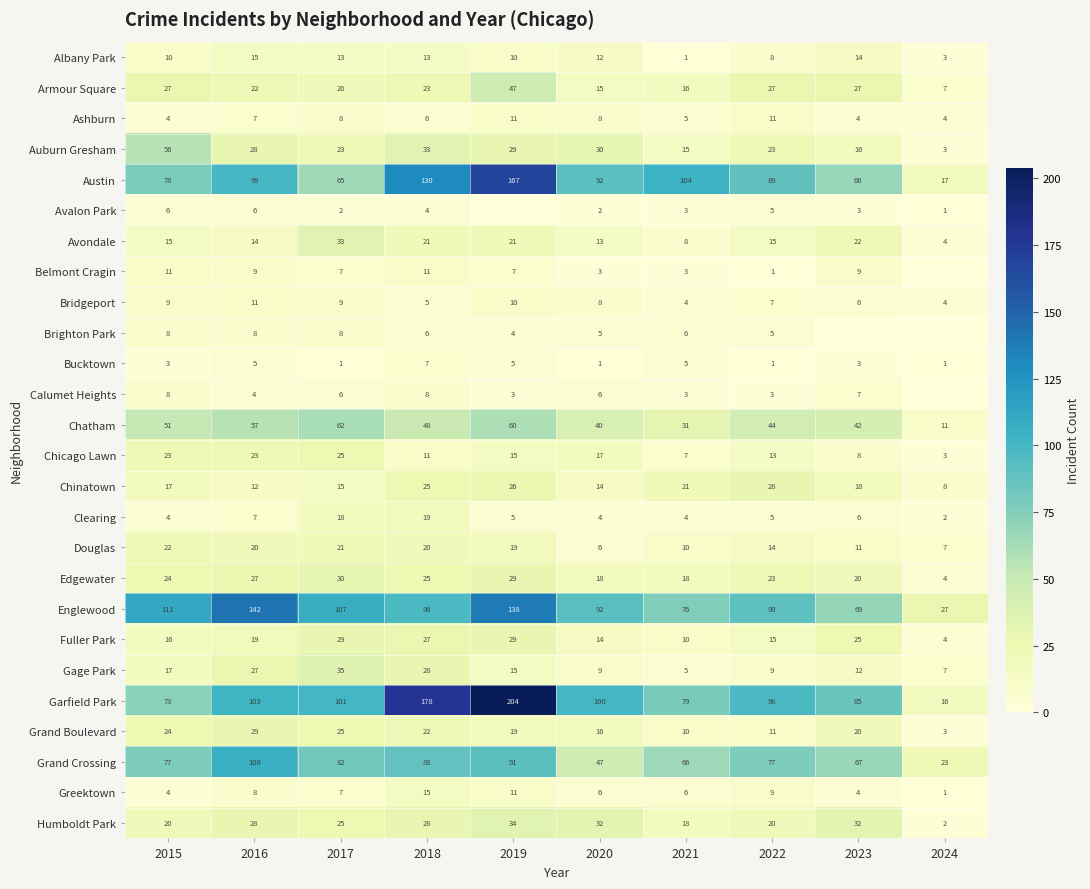

What is the difference between the maximum and second lowest values in the Chatham series?

31